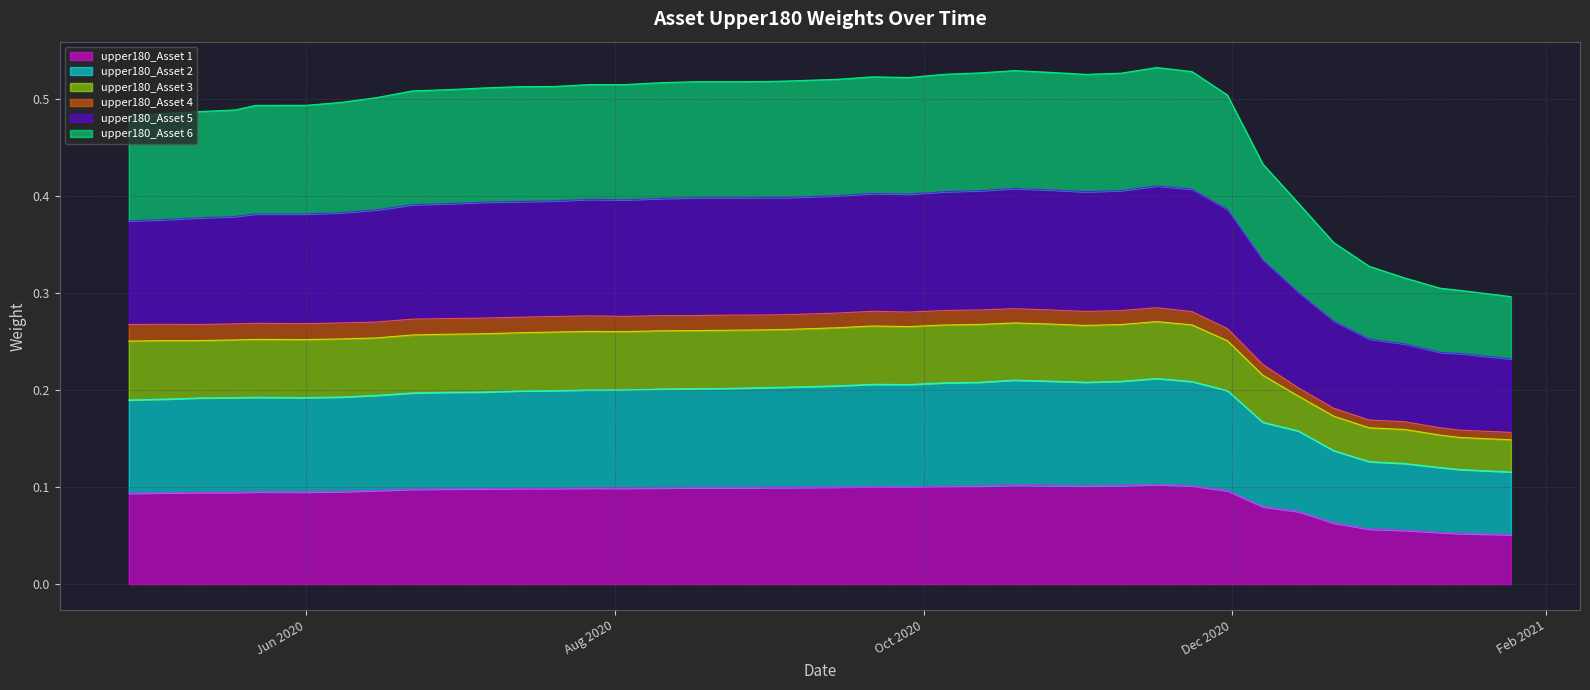

Is it true that upper180_Asset 1 equals 0.1 at 2020-09-04?

True